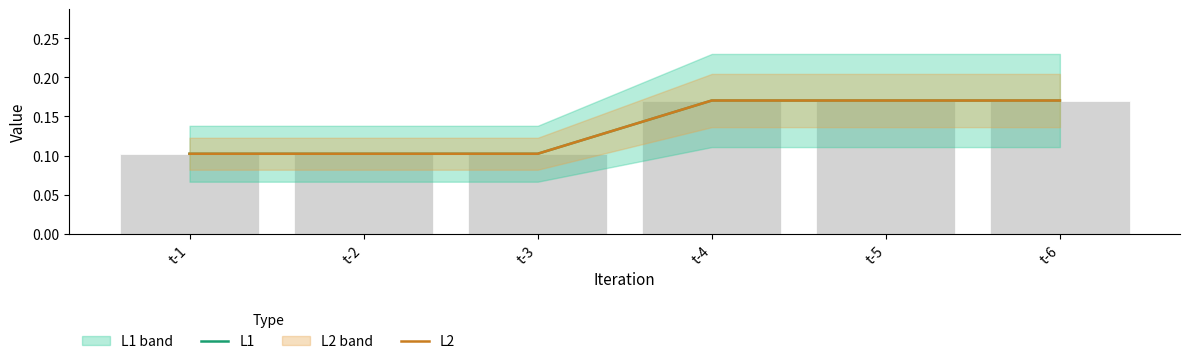

Which has a higher value, t-3 or t-4?

t-4